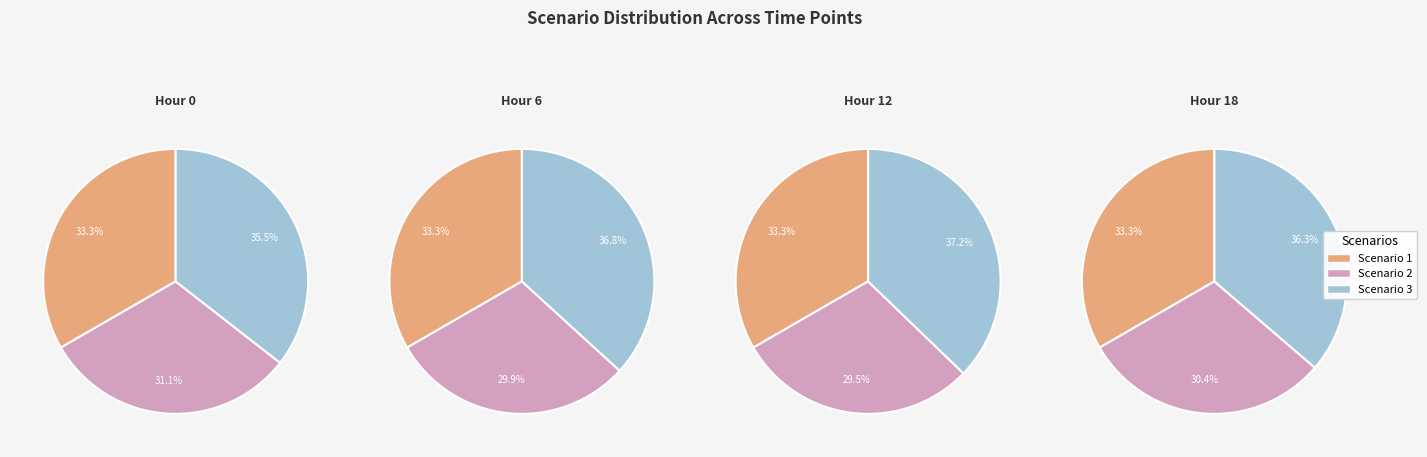

To the nearest percent, what is the average slice percentage?

33%